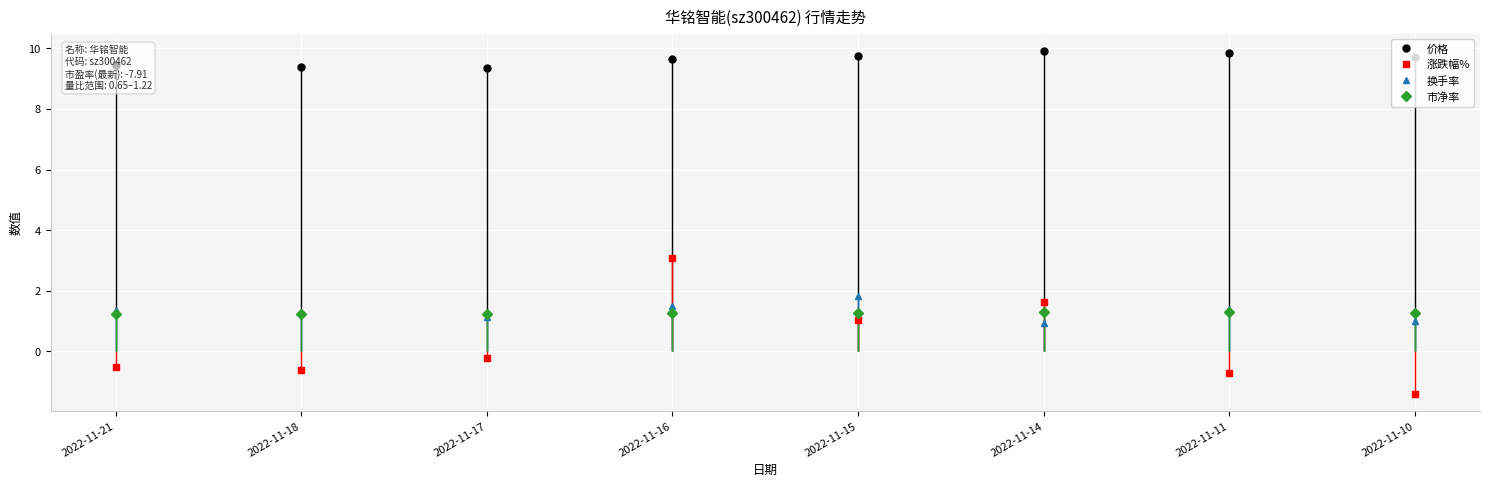

Reading left to right, transcribe all the data shown in this chart.

价格: 2022-11-21=9.4	2022-11-18=9.4	2022-11-17=9.4	2022-11-16=9.7	2022-11-15=9.8	2022-11-14=9.9	2022-11-11=9.8	2022-11-10=9.7
涨跌幅%: 2022-11-21=-0.5	2022-11-18=-0.6	2022-11-17=-0.2	2022-11-16=3.1	2022-11-15=1.0	2022-11-14=1.6	2022-11-11=-0.7	2022-11-10=-1.4
换手率: 2022-11-21=1.4	2022-11-18=1.3	2022-11-17=1.1	2022-11-16=1.5	2022-11-15=1.8	2022-11-14=0.9	2022-11-11=1.4	2022-11-10=1.0
市净率: 2022-11-21=1.2	2022-11-18=1.2	2022-11-17=1.2	2022-11-16=1.3	2022-11-15=1.3	2022-11-14=1.3	2022-11-11=1.3	2022-11-10=1.3